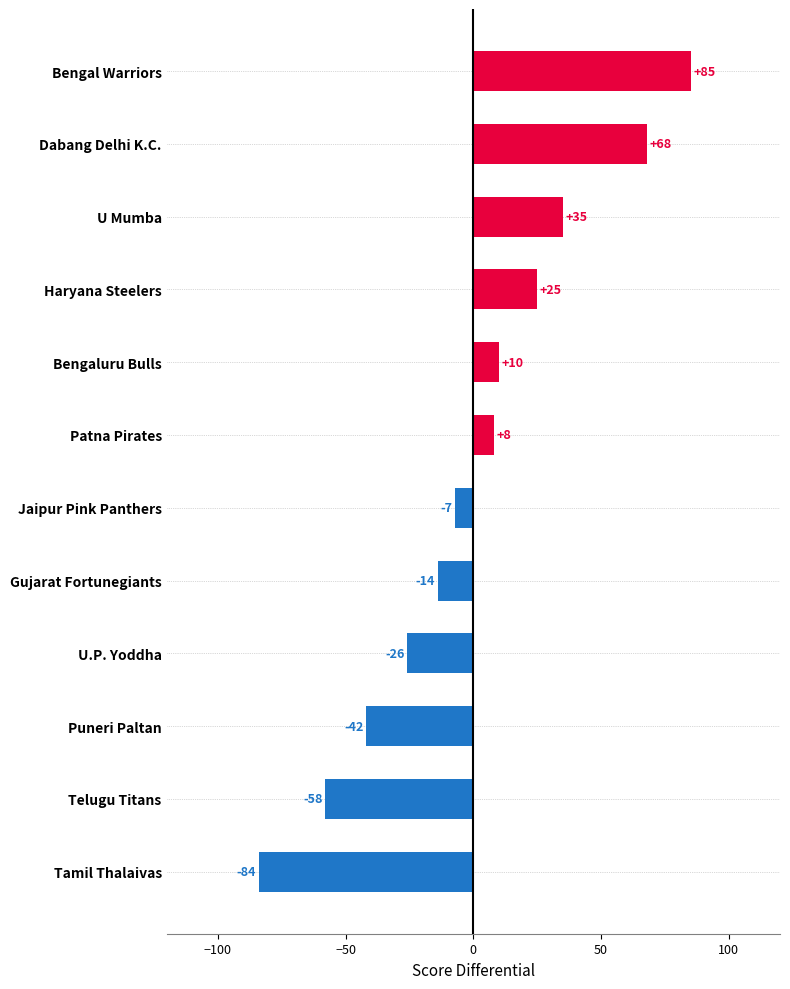

Reading top to bottom, extract all data points from this chart.

Bengal Warriors=85	Dabang Delhi K.C.=68	U Mumba=35	Haryana Steelers=25	Bengaluru Bulls=10	Patna Pirates=8	Jaipur Pink Panthers=-7	Gujarat Fortunegiants=-14	U.P. Yoddha=-26	Puneri Paltan=-42	Telugu Titans=-58	Tamil Thalaivas=-84